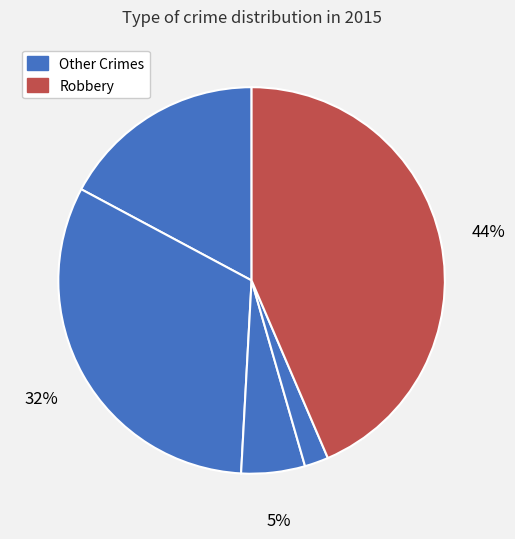

Which slice is the largest?

Robbery